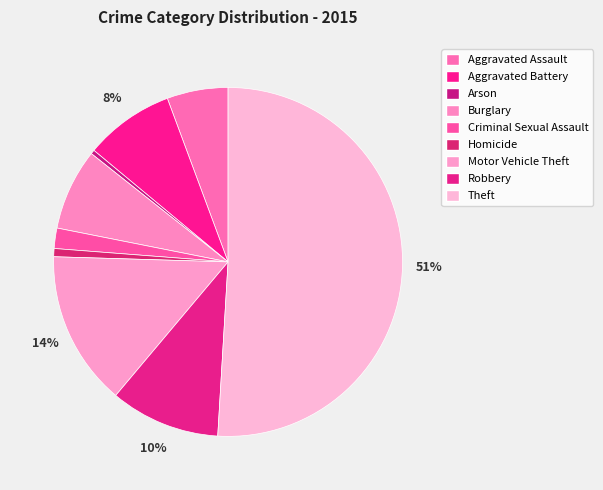

Rank the categories by value from highest to lowest.

Theft, Motor Vehicle Theft, Robbery, Aggravated Battery, Burglary, Aggravated Assault, Criminal Sexual Assault, Homicide, Arson